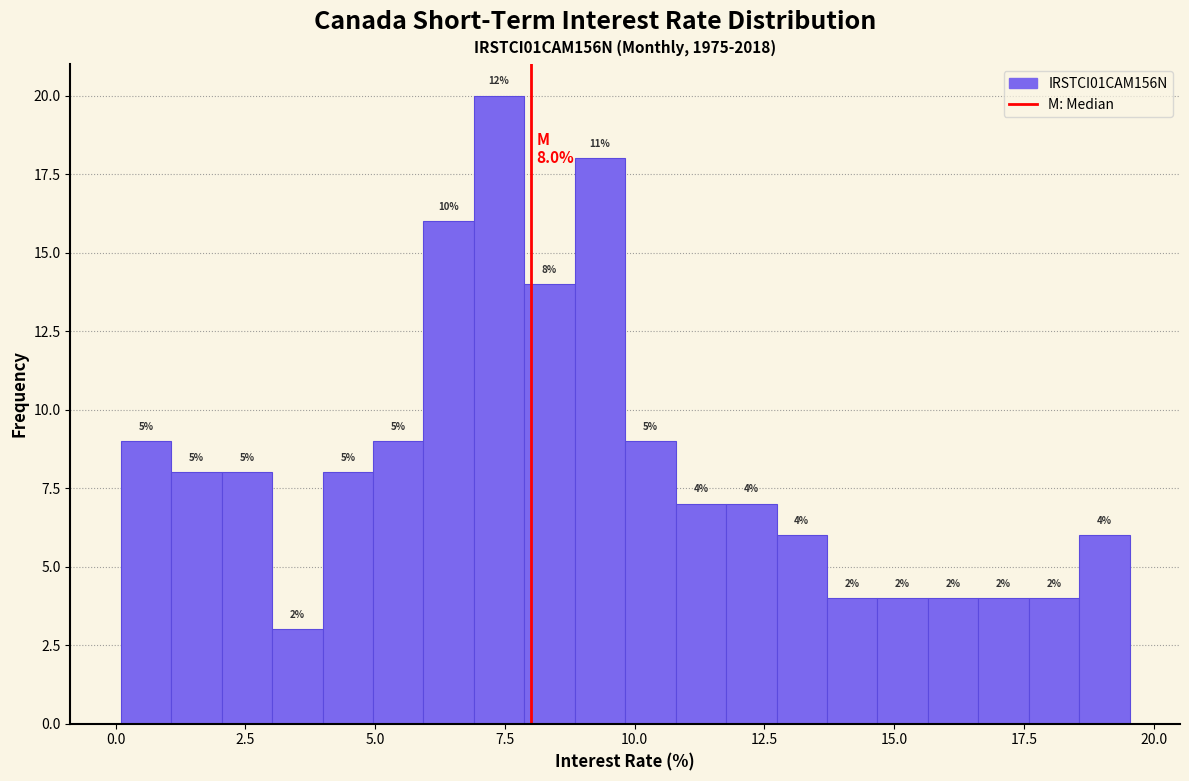

Around what value on the x-axis is the tallest bar? Give the approximate position of its centre, as read against the axis.

7.5